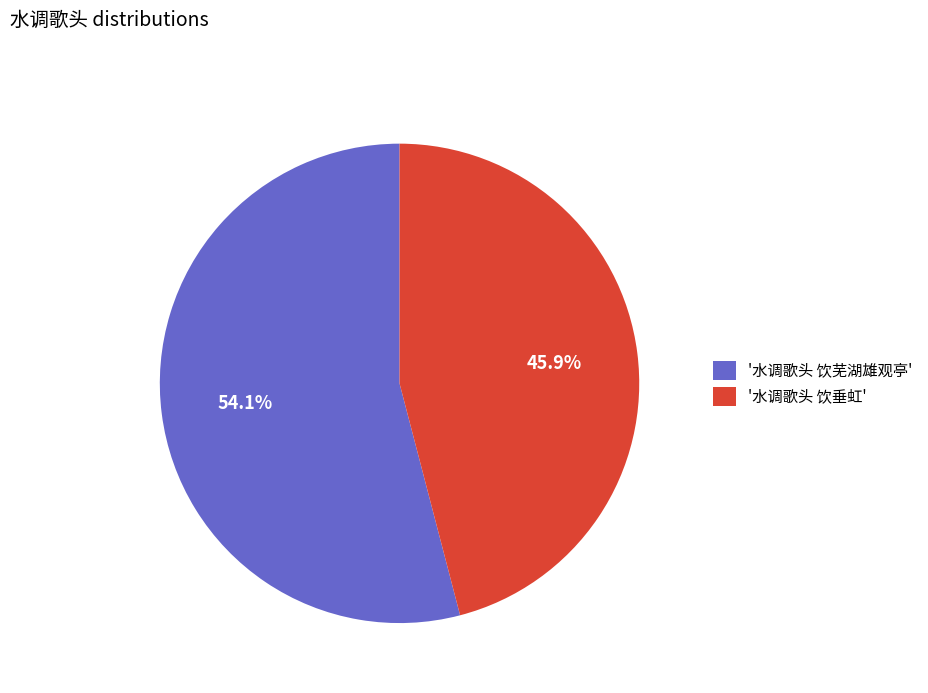

What is the ratio of the value at '水调歌头 饮芜湖雄观亭' to the value at '水调歌头 饮垂虹'?

1.2